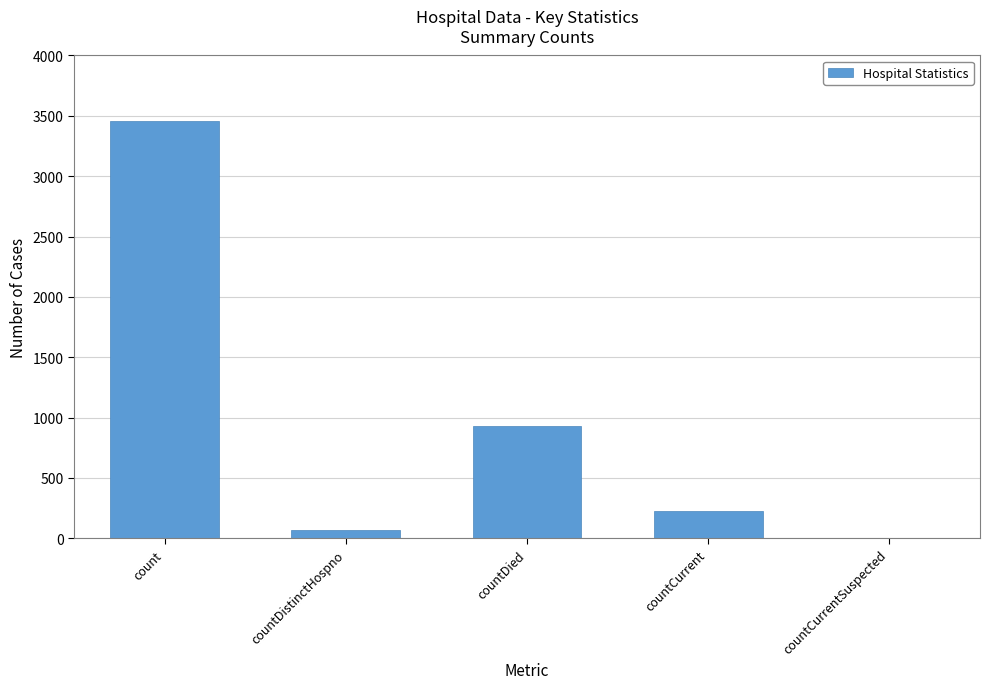

Which label corresponds to the largest value in the chart?

count